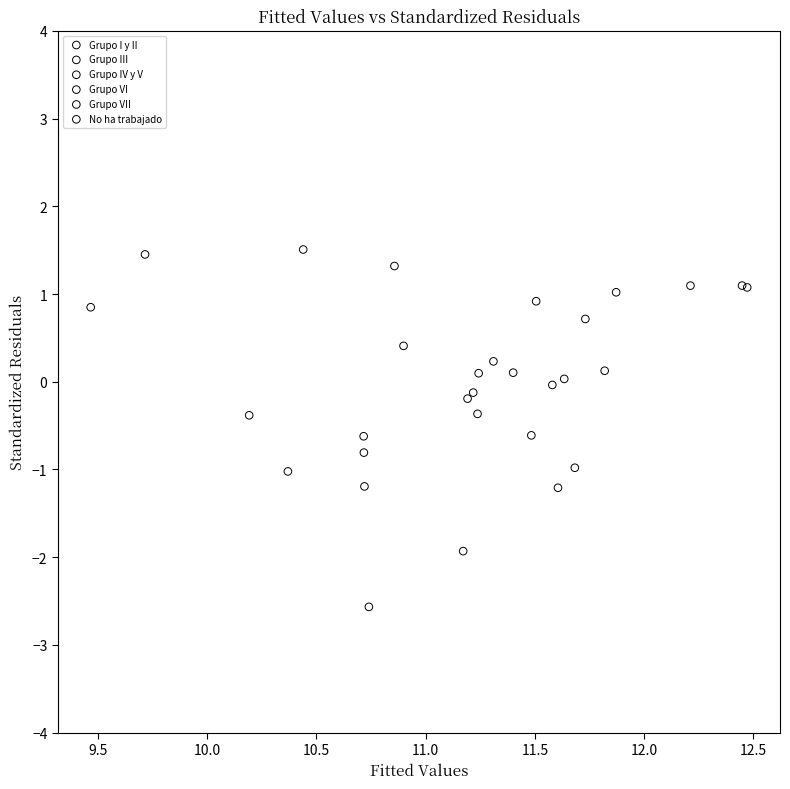

Which series reaches the maximum Y coordinate?

No ha trabajado